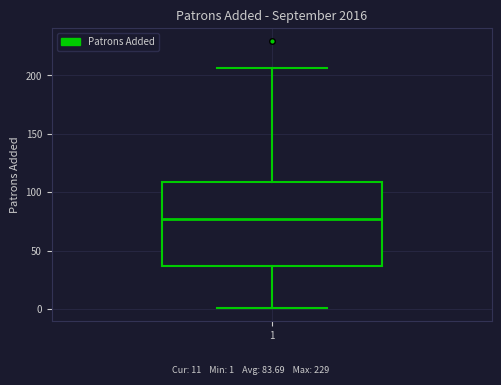

Where does the median line of the box at x = 1 sit on the y-axis? The values are not printed on the chart, so give them approximately, as read against the axis.

75